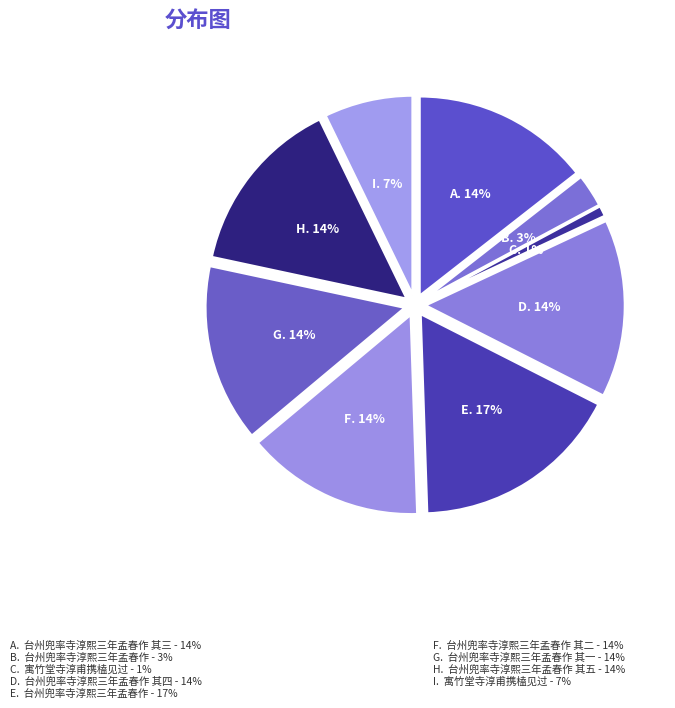

Between 台州兜率寺淳熙三年孟春作 其一 and 寓竹堂寺淳甫携榼见过, which is larger?

台州兜率寺淳熙三年孟春作 其一